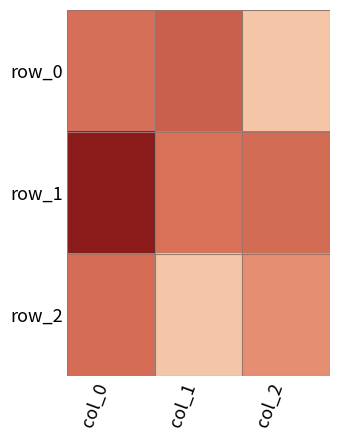

What is the total value across all series at col_1?

-0.6